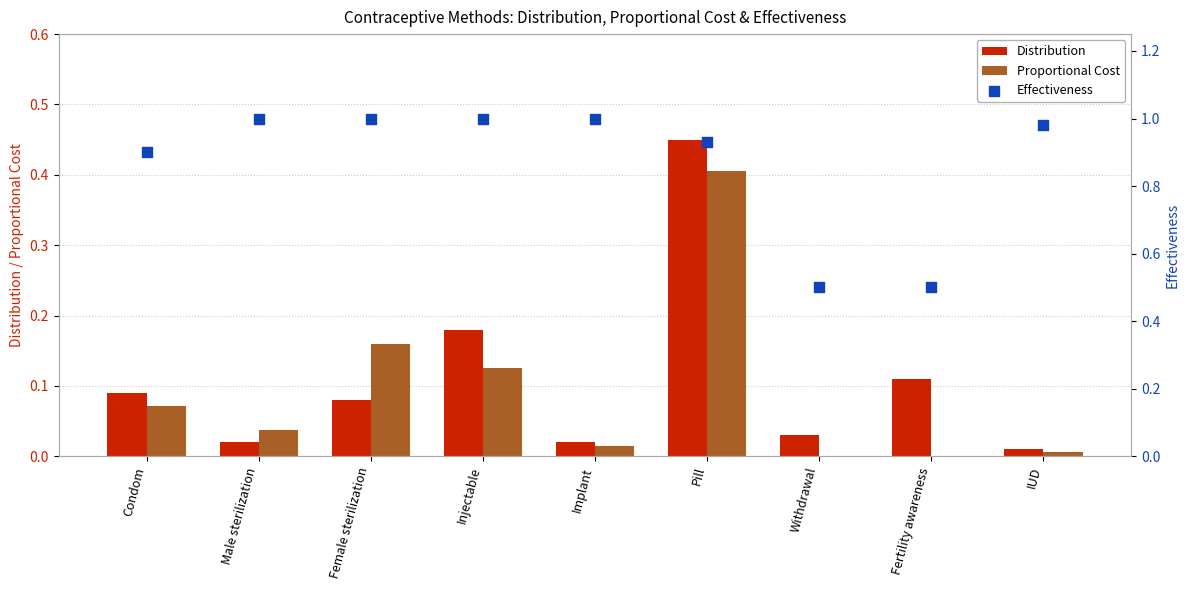

What is the total value across all series at Male sterilization?

1.1